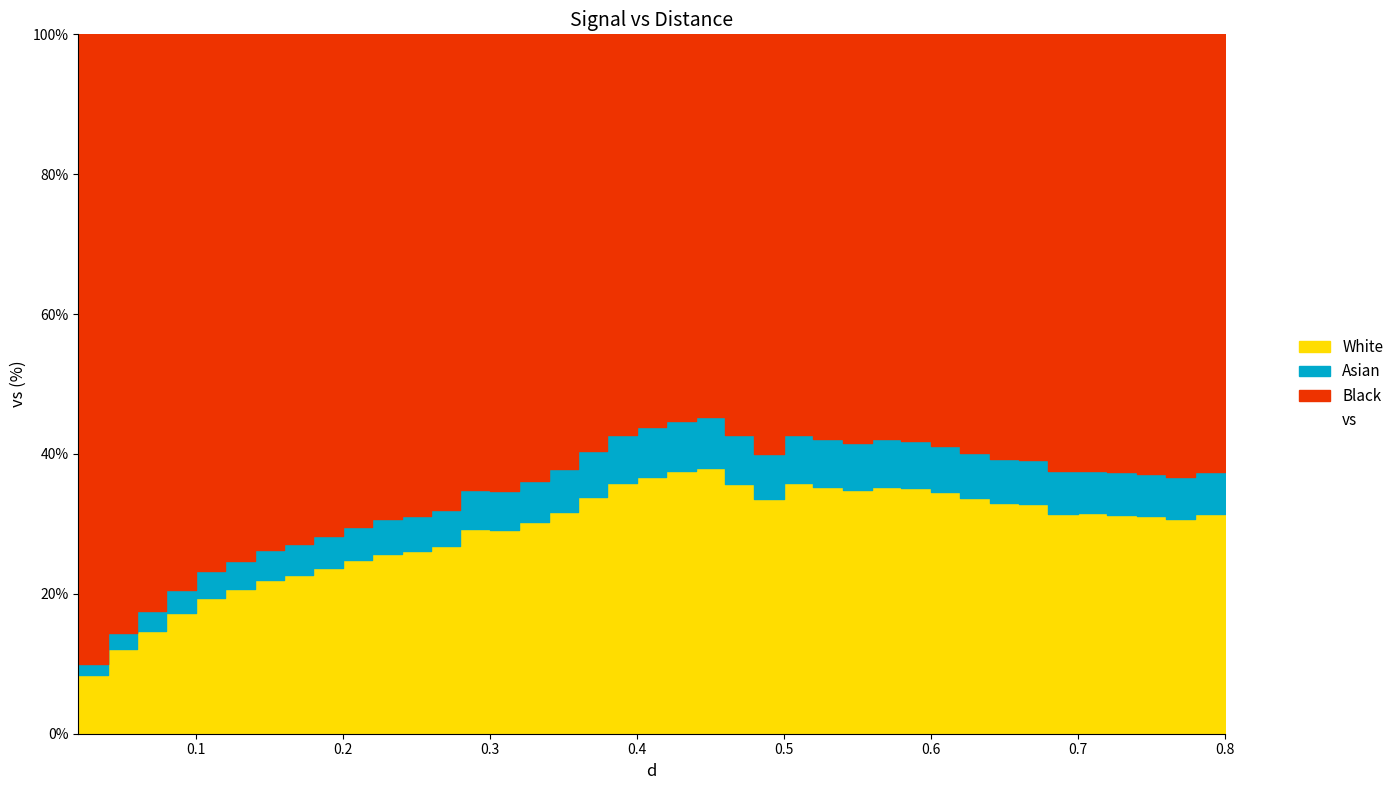

Reading right to left, what are all the values shown in this chart?

52.5	50.7	49.6	50.2	50.5	50.8	50.7	52.9	53.1	54.3	55.7	56.6	56.9	56.2	56.9	57.8	54.1	57.7	61.2	60.5	59.3	57.7	54.7	51.1	48.8	47.0	47.1	43.2	42.1	41.4	40.0	38.3	36.6	35.4	33.3	31.4	27.8	23.7	19.5	13.4